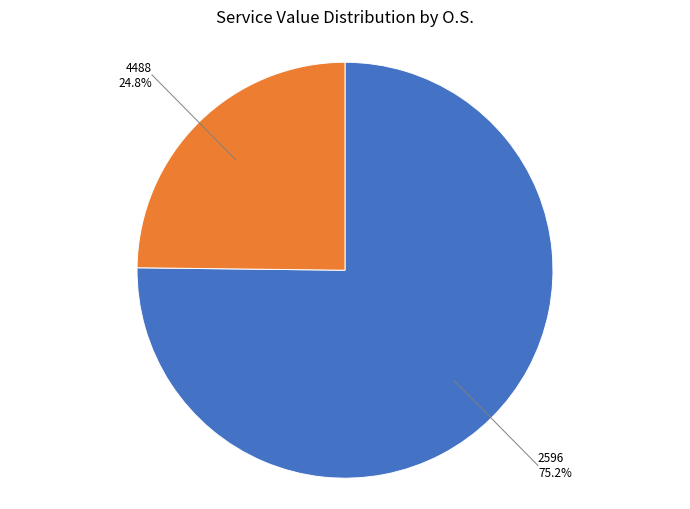

To the nearest percent, what portion does 2596 represent?

75%